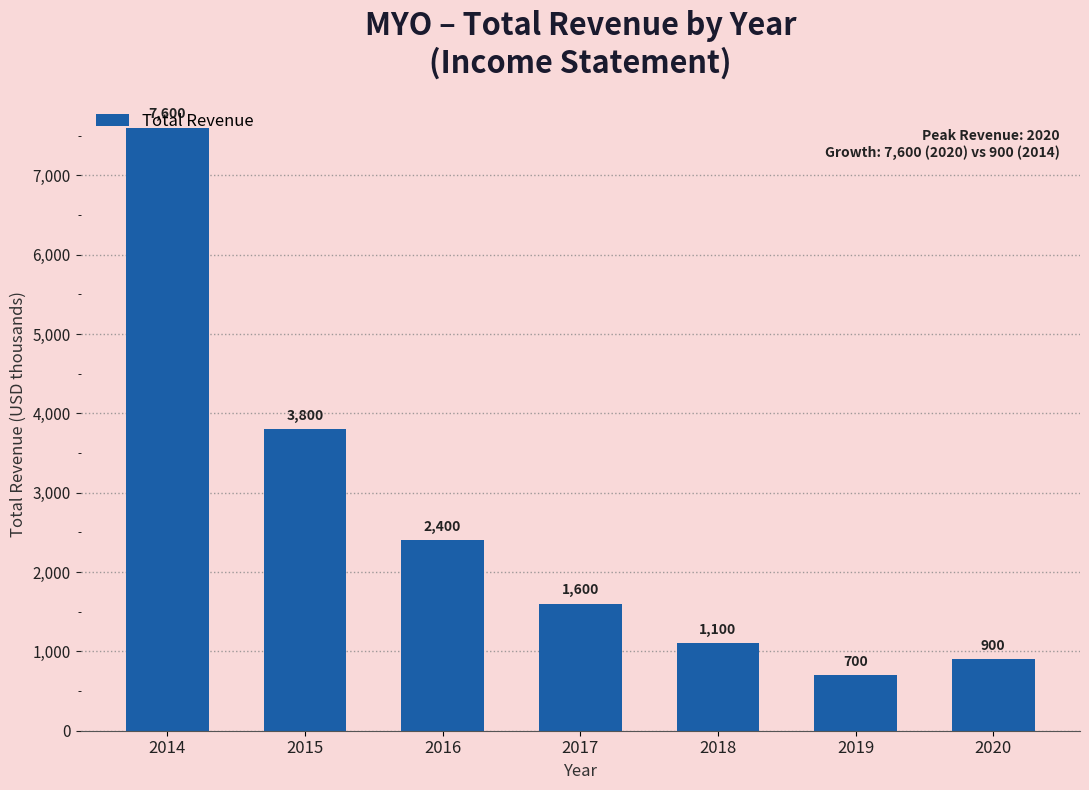

Reading left to right, transcribe all the data shown in this chart.

7600	3800	2400	1600	1100	700	900